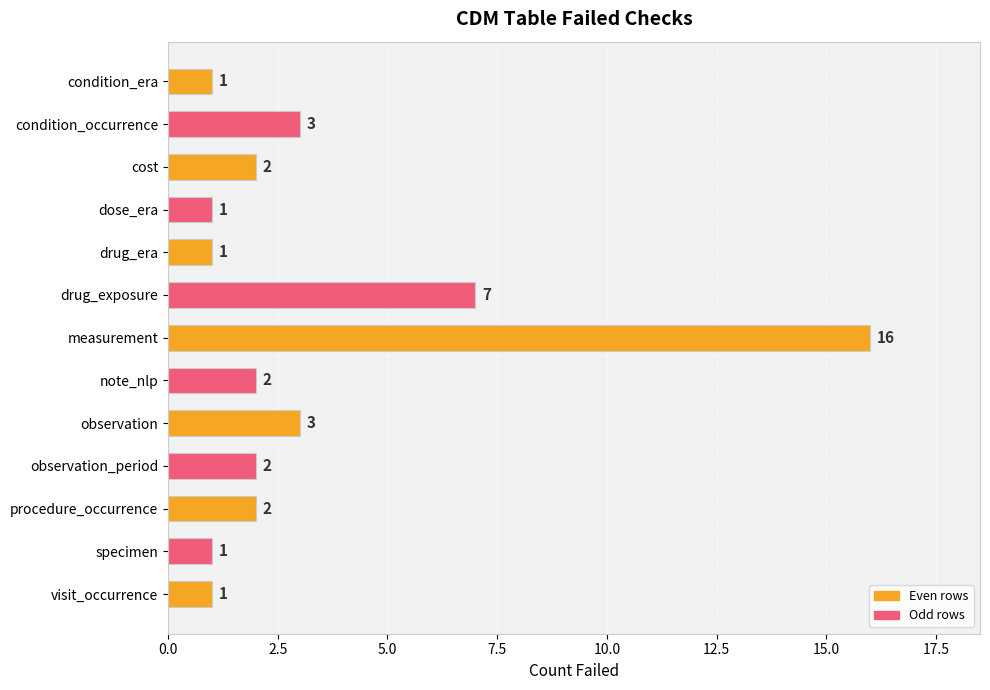

What is the difference between the maximum and minimum values?

15